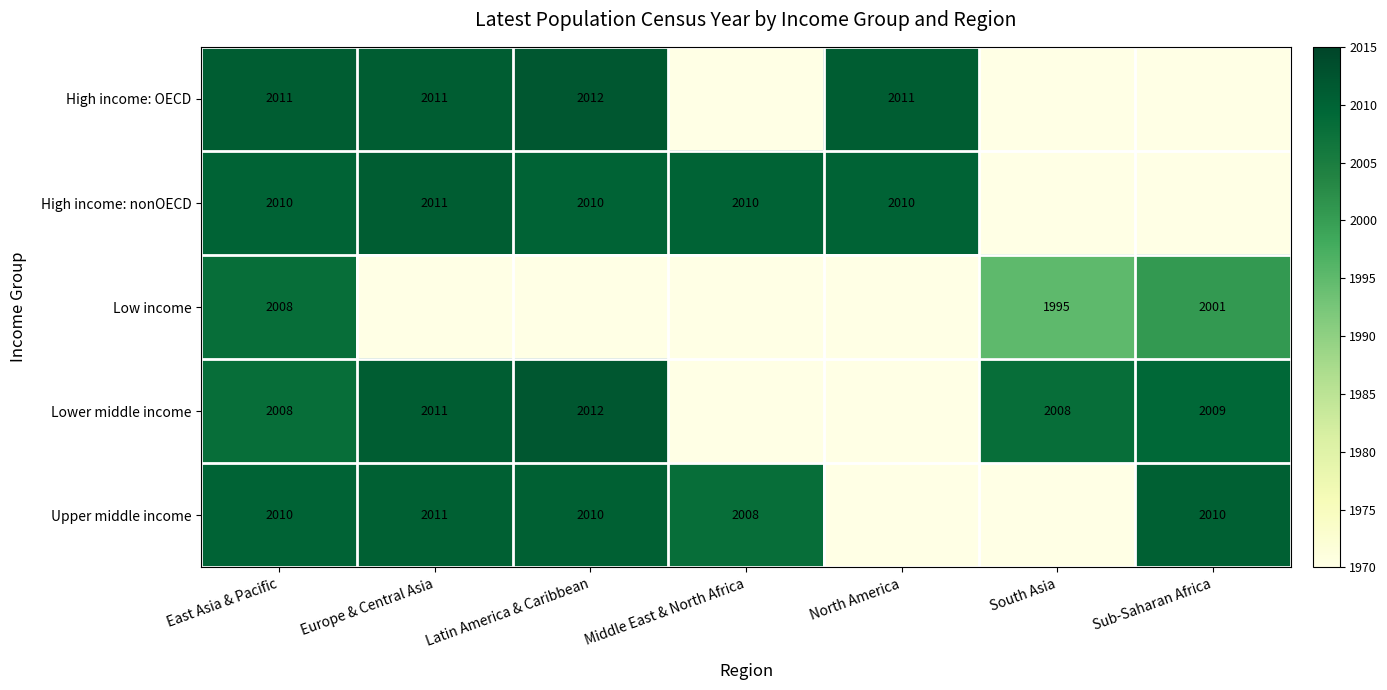

Is it true that High income: OECD equals 2825 at North America?

False